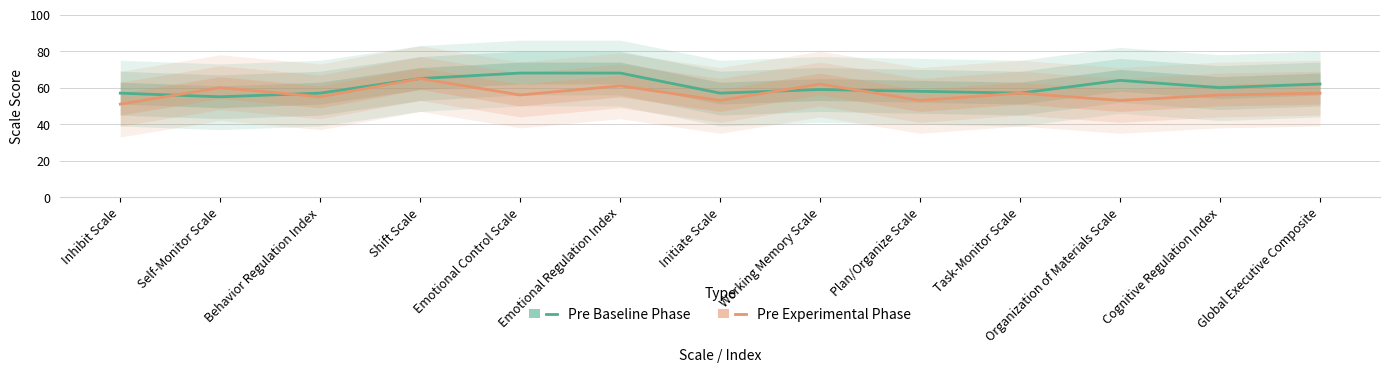

Where is Pre Experimental Phase nearest to the value 58?

Task-Monitor Scale